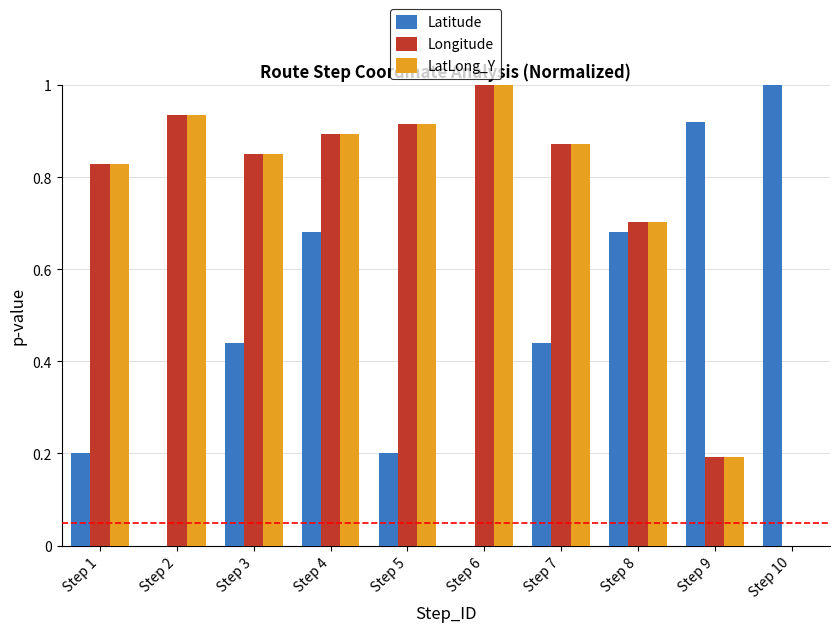

At which label does Latitude reach its peak?

Step 10